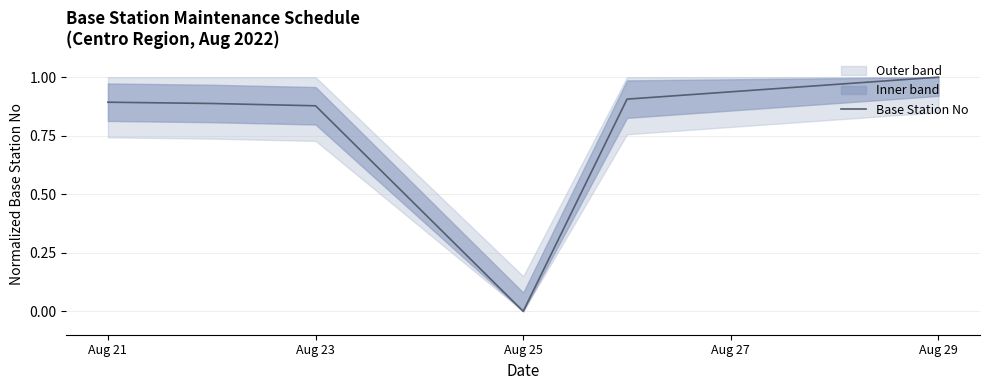

True or false: there are more than 0 points higher than both neighbors.

False